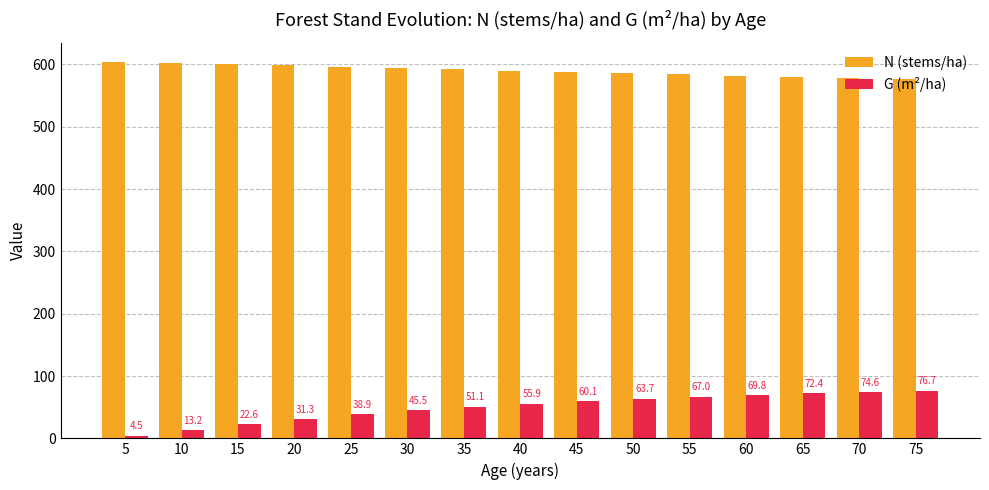

What is the sum of all N (stems/ha) values?

8856.4